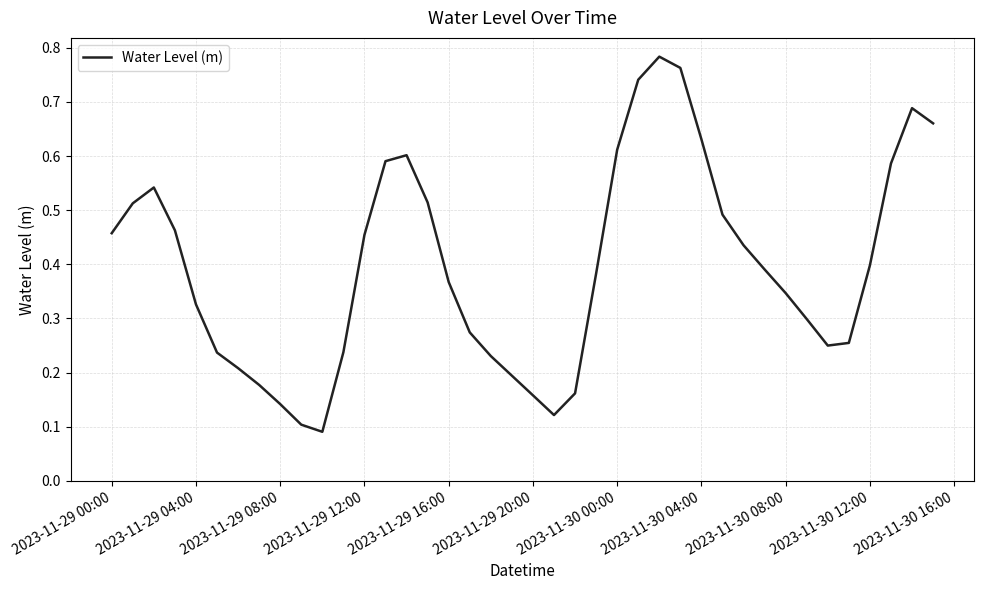

How many lines are shown in the chart?

1